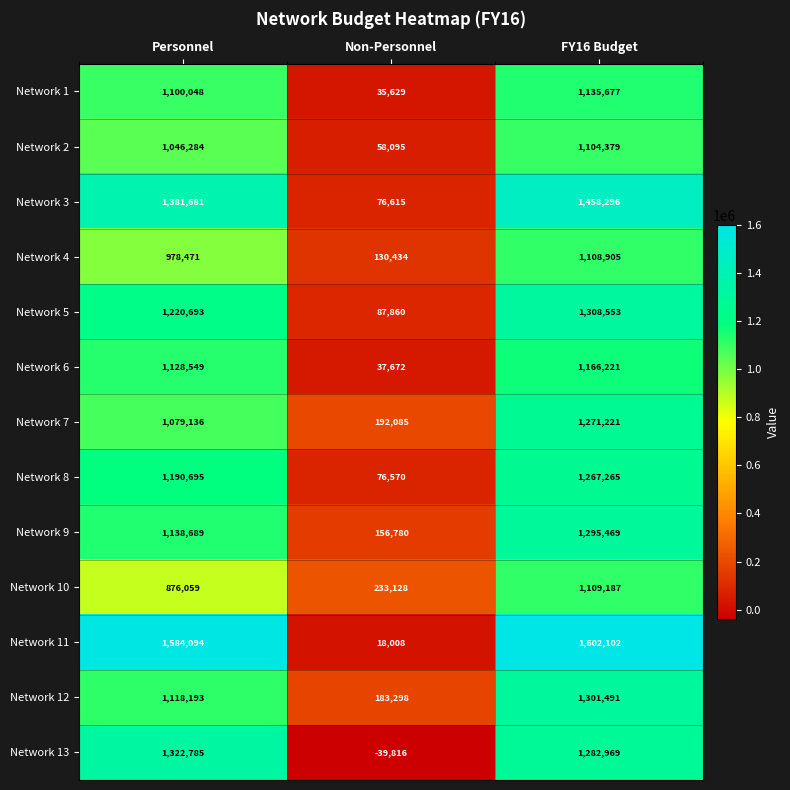

List the series in order of their peak value, lowest first.

Network 2, Network 4, Network 10, Network 1, Network 6, Network 8, Network 7, Network 9, Network 12, Network 5, Network 13, Network 3, Network 11